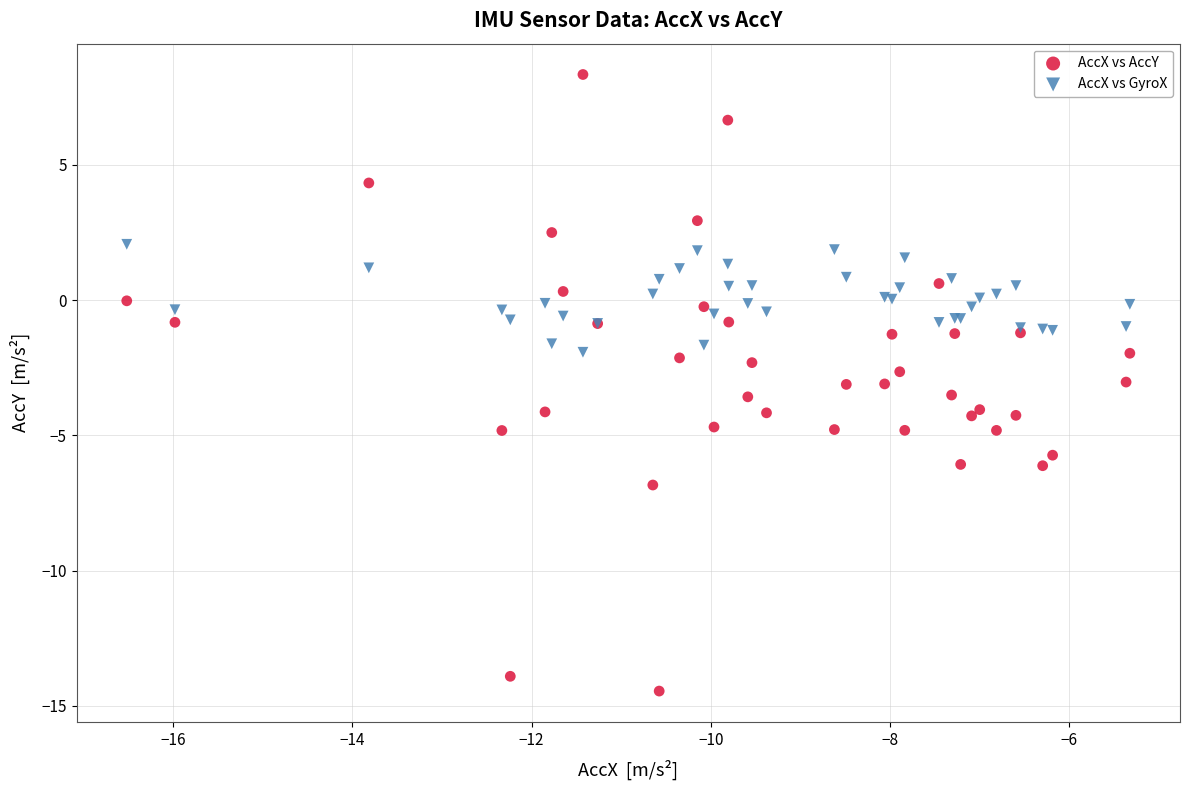

What is the X range (max minus min) for the scatter plot?

11.2